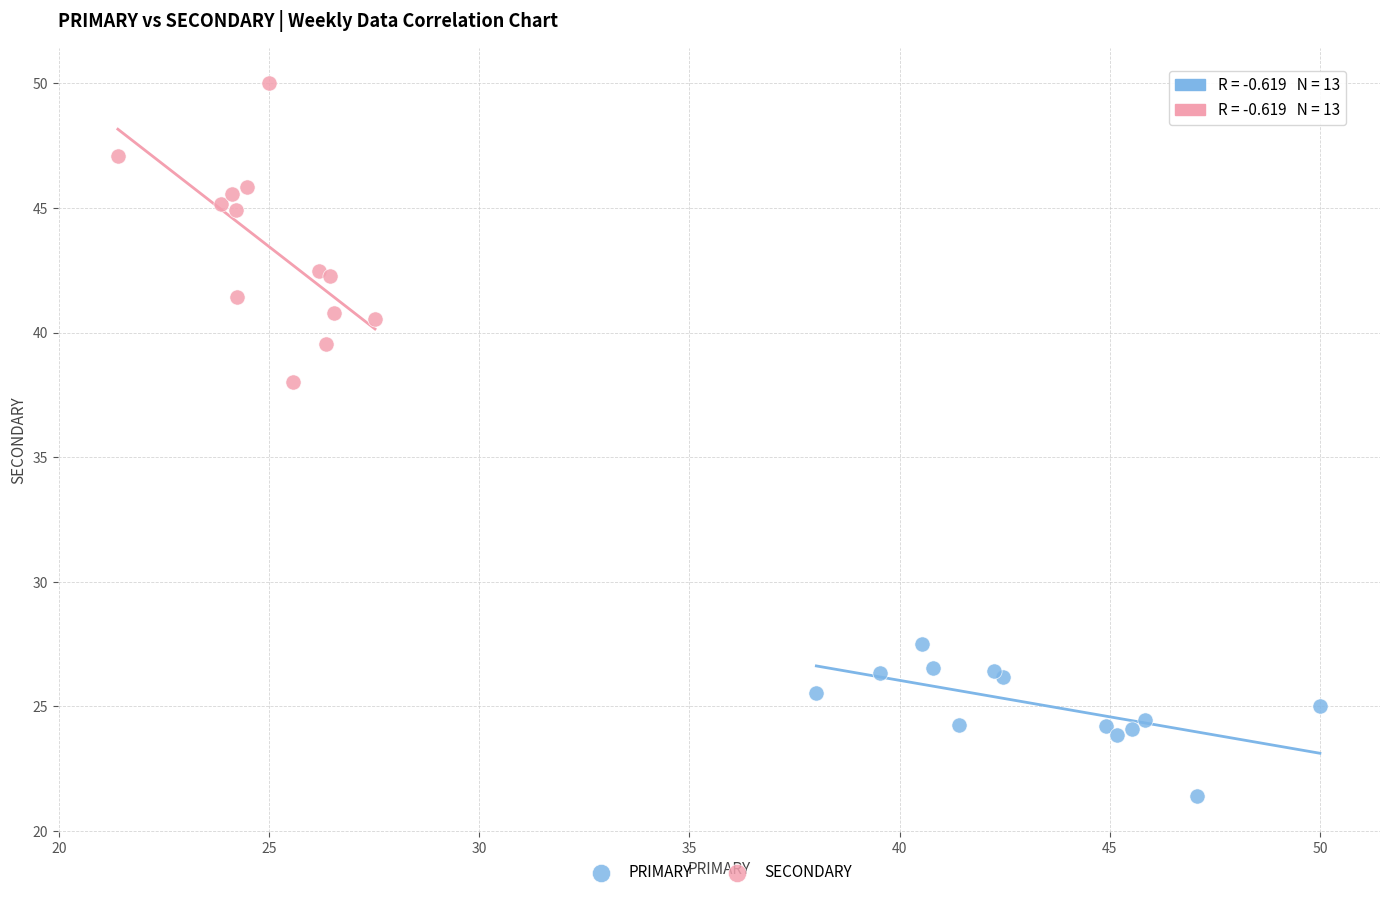

Which series contains the lowest Y value?

PRIMARY